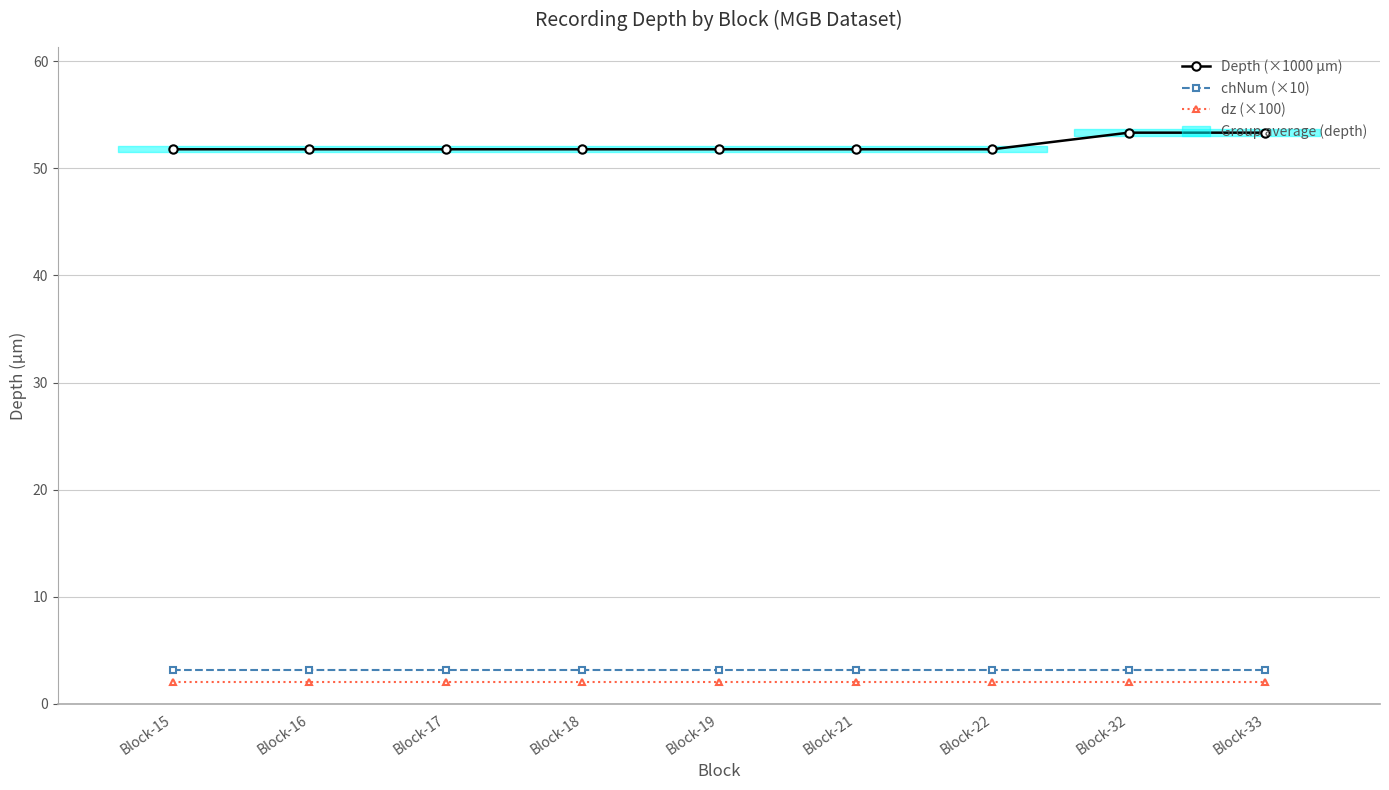

Which category has the highest value in the chNum (×10) series?

Block-15